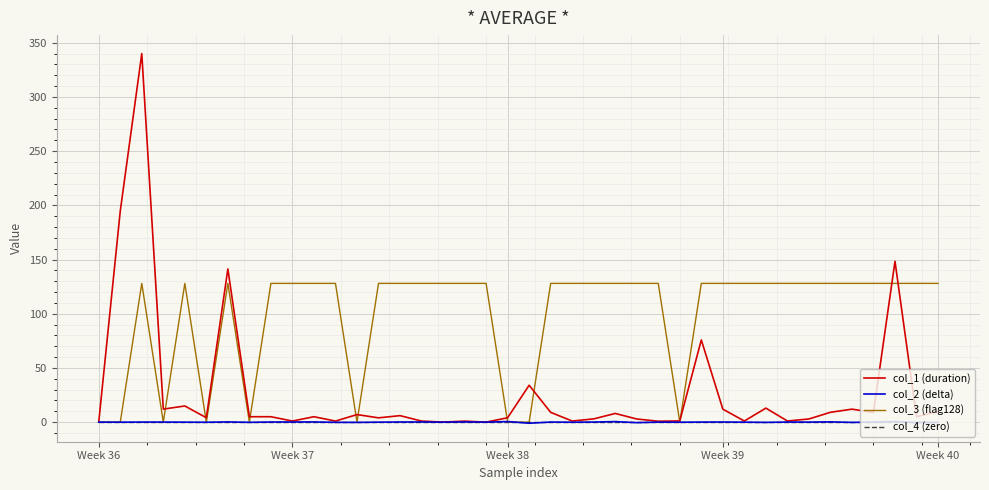

Which series has the widest spread of values?

col_1 (duration)